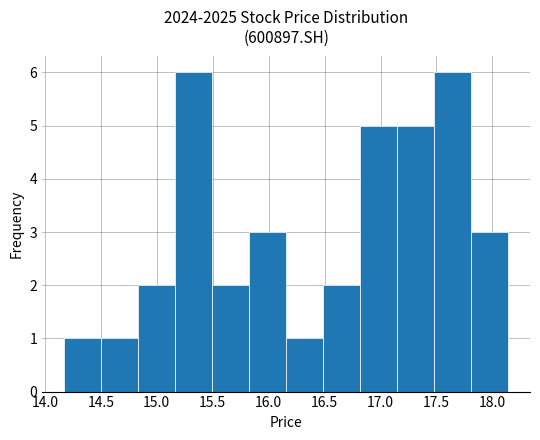

Reading left to right, list every bar in this chart as the range it spans on the x-axis followed by its height. Neither the bar edges nor the heights are printed on the chart, so give them approximately, as read against the axes.

14.15 to 14.50: 1
14.50 to 14.85: 1
14.85 to 15.15: 2
15.15 to 15.50: 6
15.50 to 15.85: 2
15.85 to 16.15: 3
16.15 to 16.50: 1
16.50 to 16.80: 2
16.80 to 17.15: 5
17.15 to 17.50: 5
17.50 to 17.80: 6
17.80 to 18.15: 3